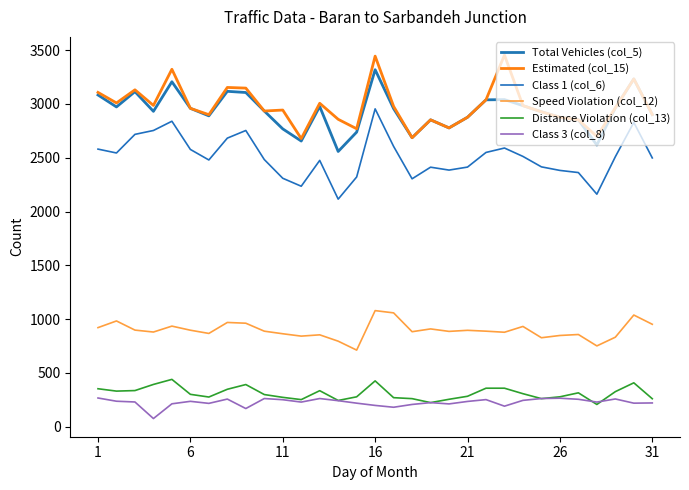

At how many categories does at least one series exceed 1786?

31